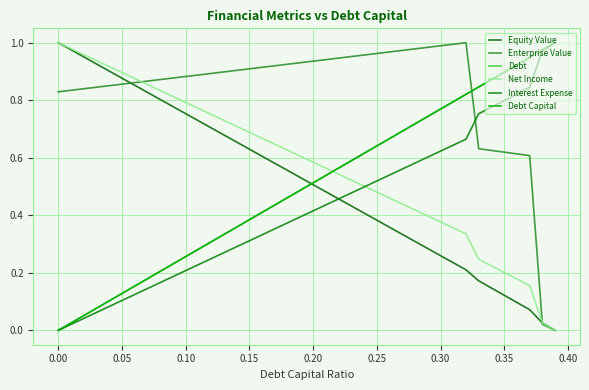

Does the chart have visible grid lines?

Yes